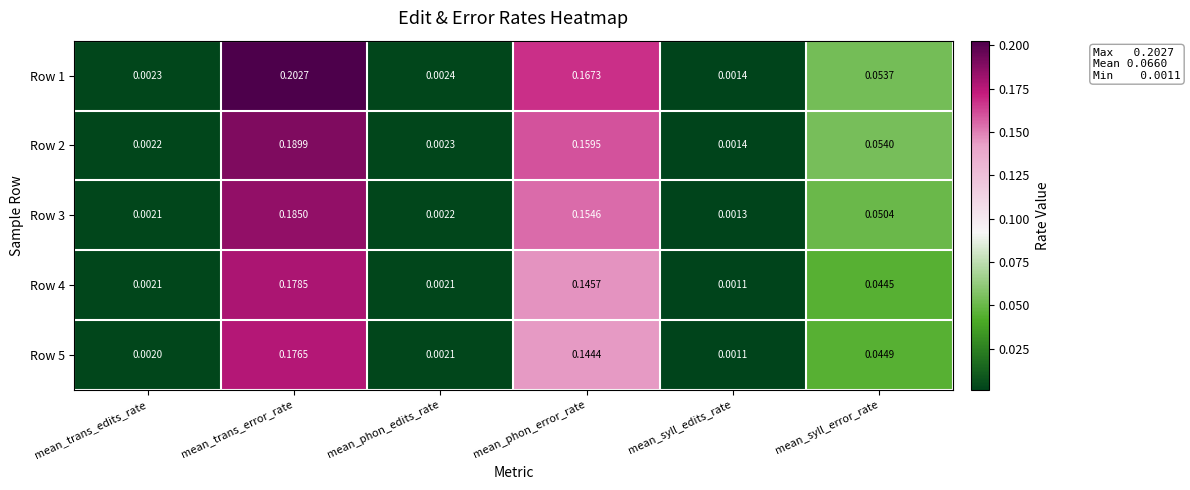

List the labels in order of Row 1 value, smallest first.

mean_syll_edits_rate, mean_trans_edits_rate, mean_phon_edits_rate, mean_syll_error_rate, mean_phon_error_rate, mean_trans_error_rate